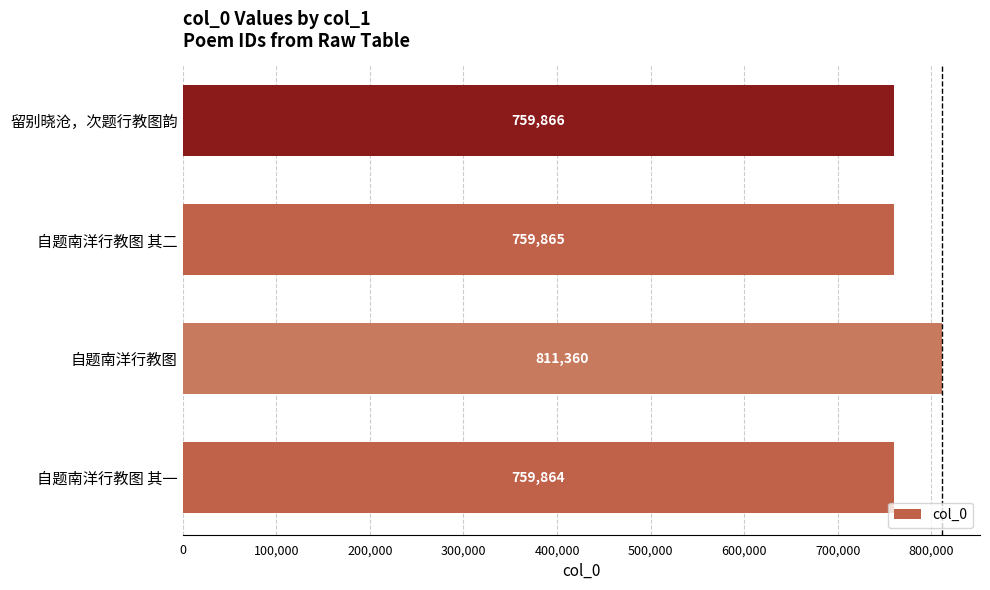

Between 自题南洋行教图 其一 and 留别晓沧，次题行教图韵, which is larger?

留别晓沧，次题行教图韵